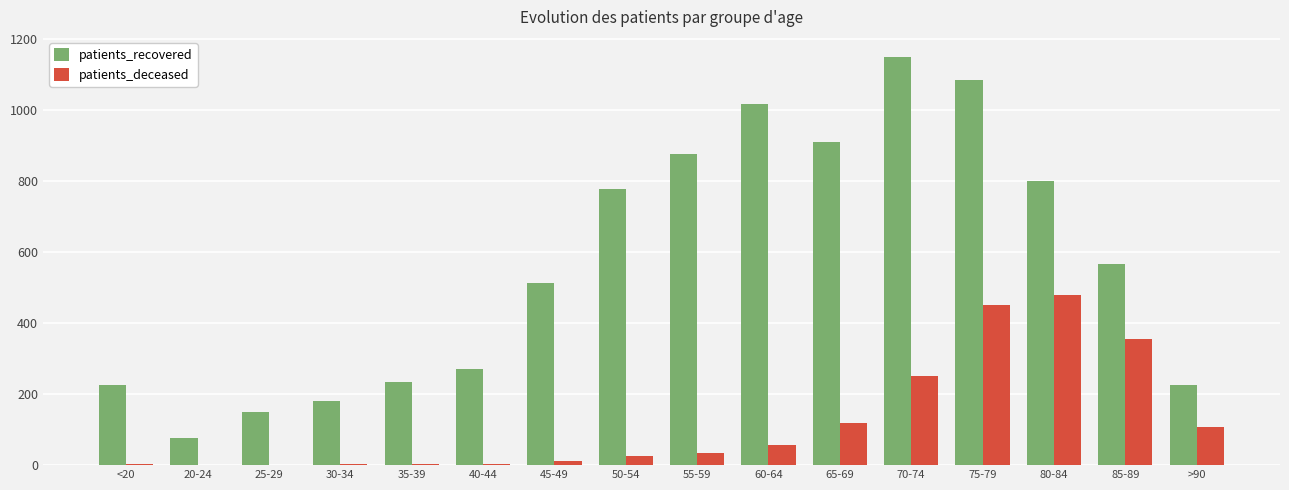

How many categories are shown in the chart?

16